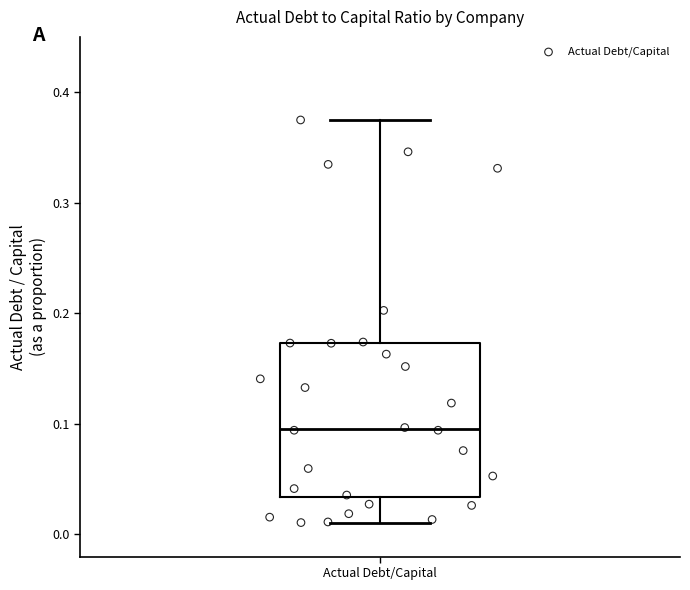

Transcribe this box plot: give where the median line is, the range the box spans, and where the two whiskers end, as read against the y-axis. The values are not printed on the chart, so give them approximately, as read against the axis.

median 0.10, box 0.03 to 0.17, whiskers 0.01 to 0.37